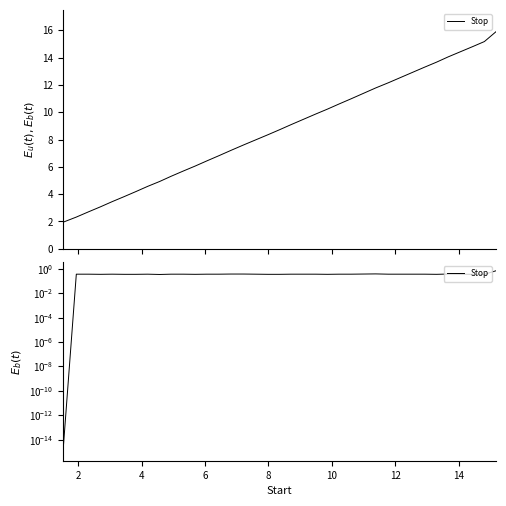

How many interior local peaks (higher than both neighbors) does the data have?

8